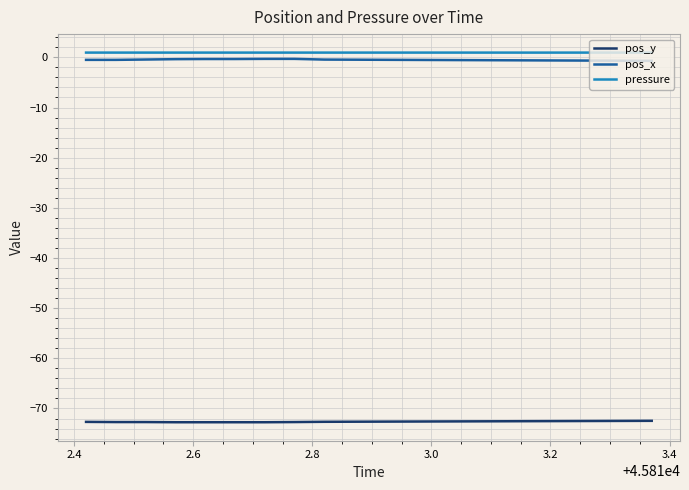

True or false: pressure and pos_x intersect in this chart.

False